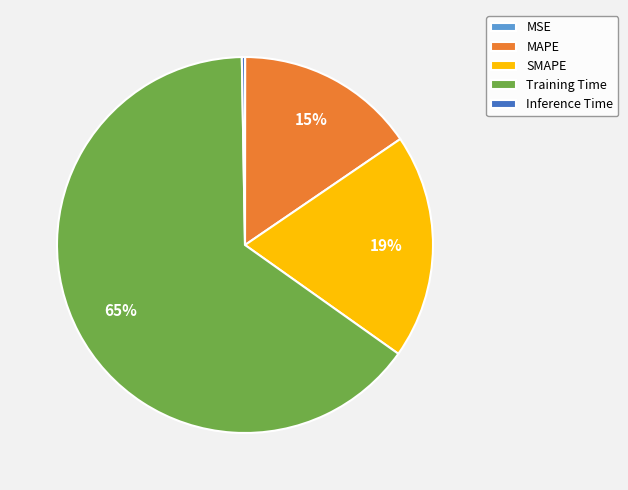

The MAPE slice represents 15% of the pie. True or false?

True